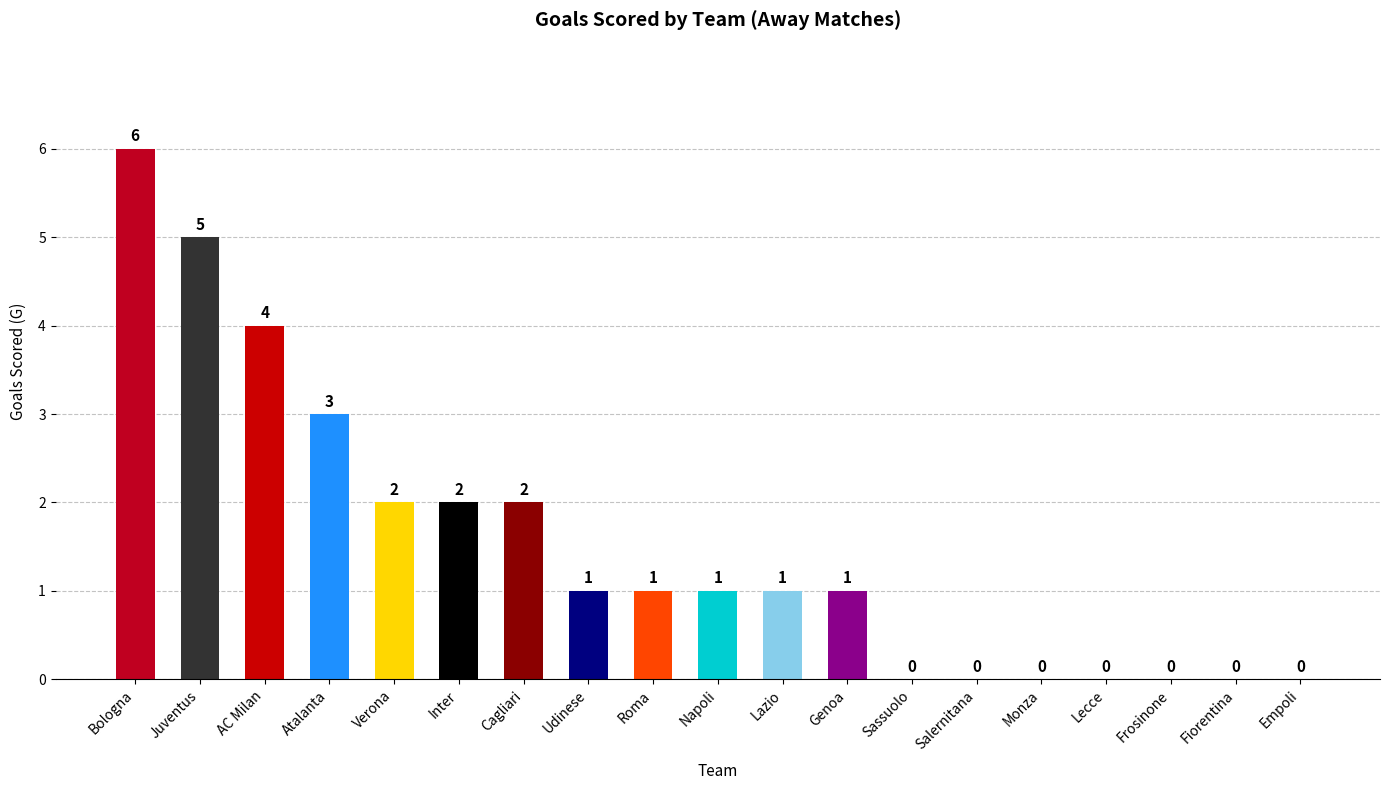

True or false: the data shows 0 at Udinese.

False